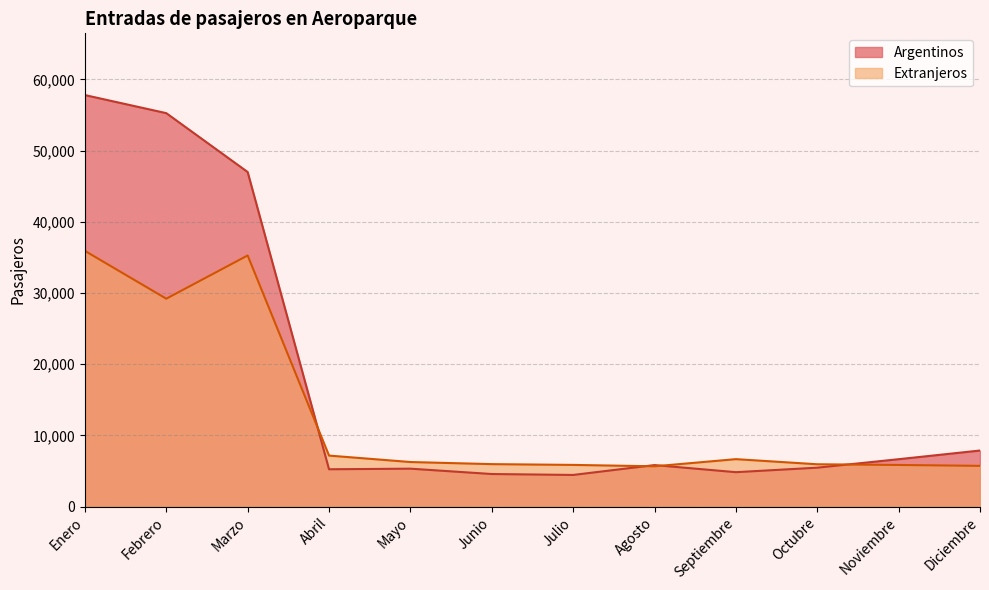

True or false: Extranjeros and Argentinos cross at least once.

True